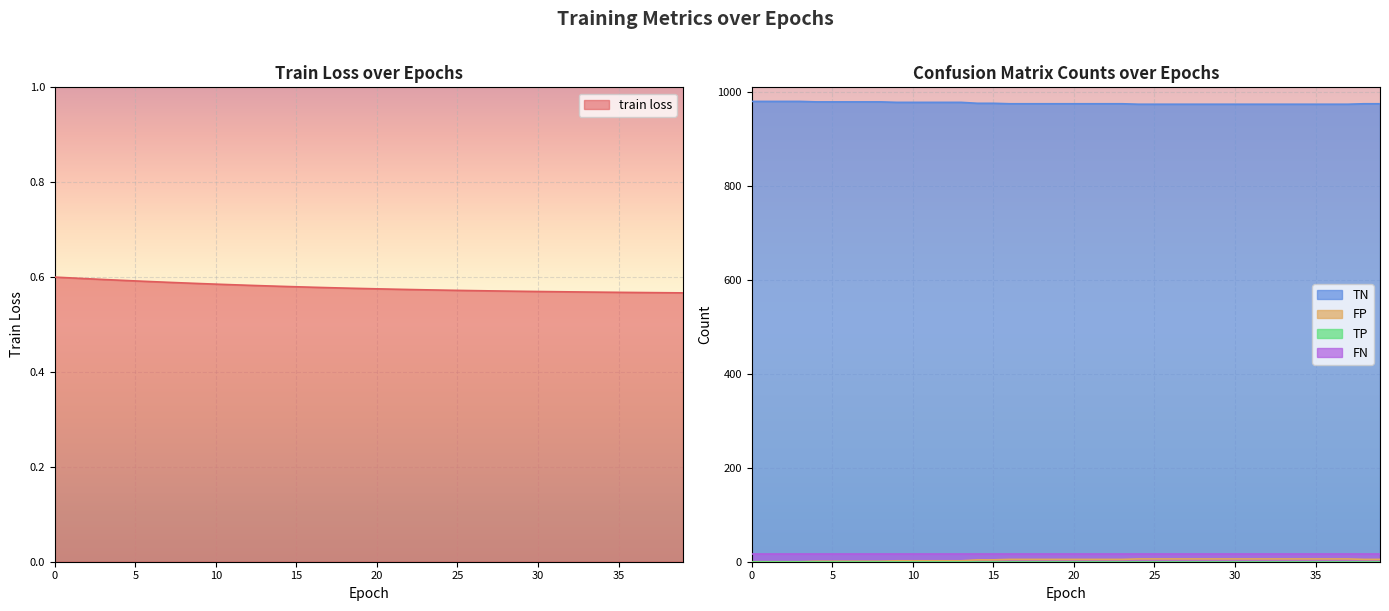

What is the difference between the maximum and minimum values in the TN series?

6